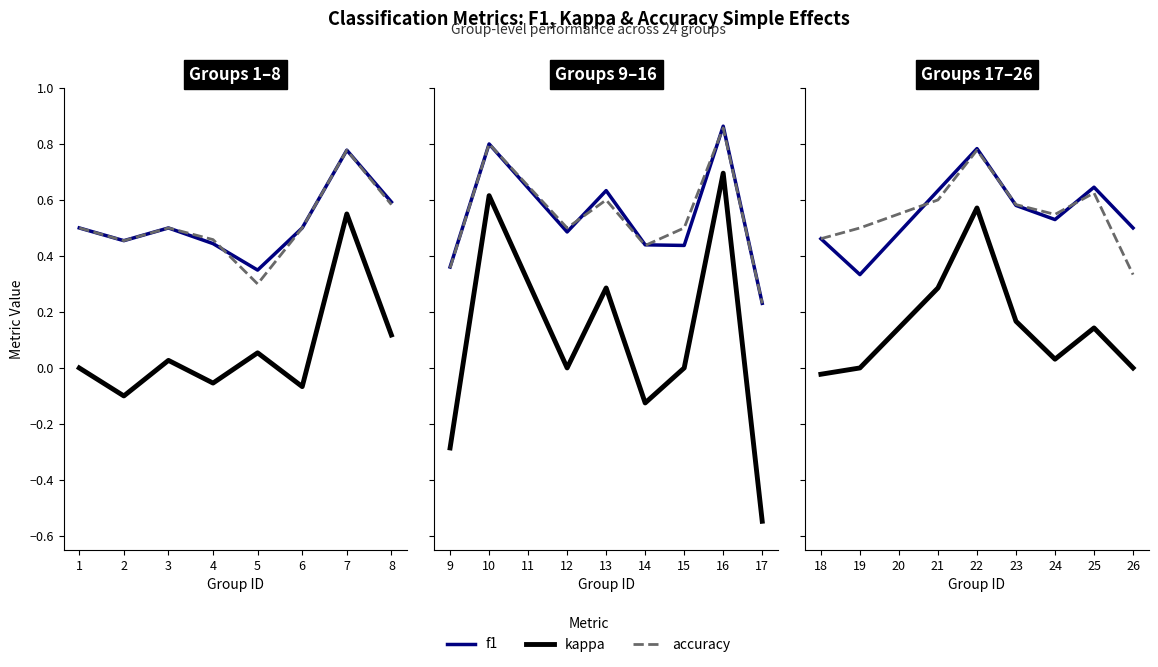

At 23, list the series in order from smallest to largest.

kappa, f1, accuracy